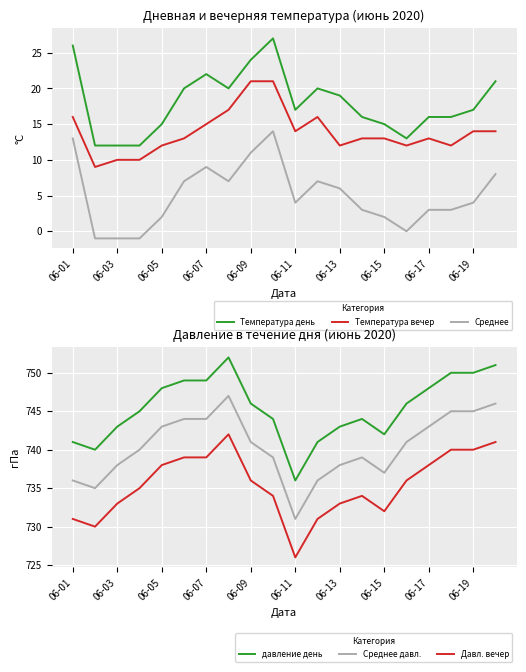

True or false: Температура день and Температура вечер cross at least once.

False